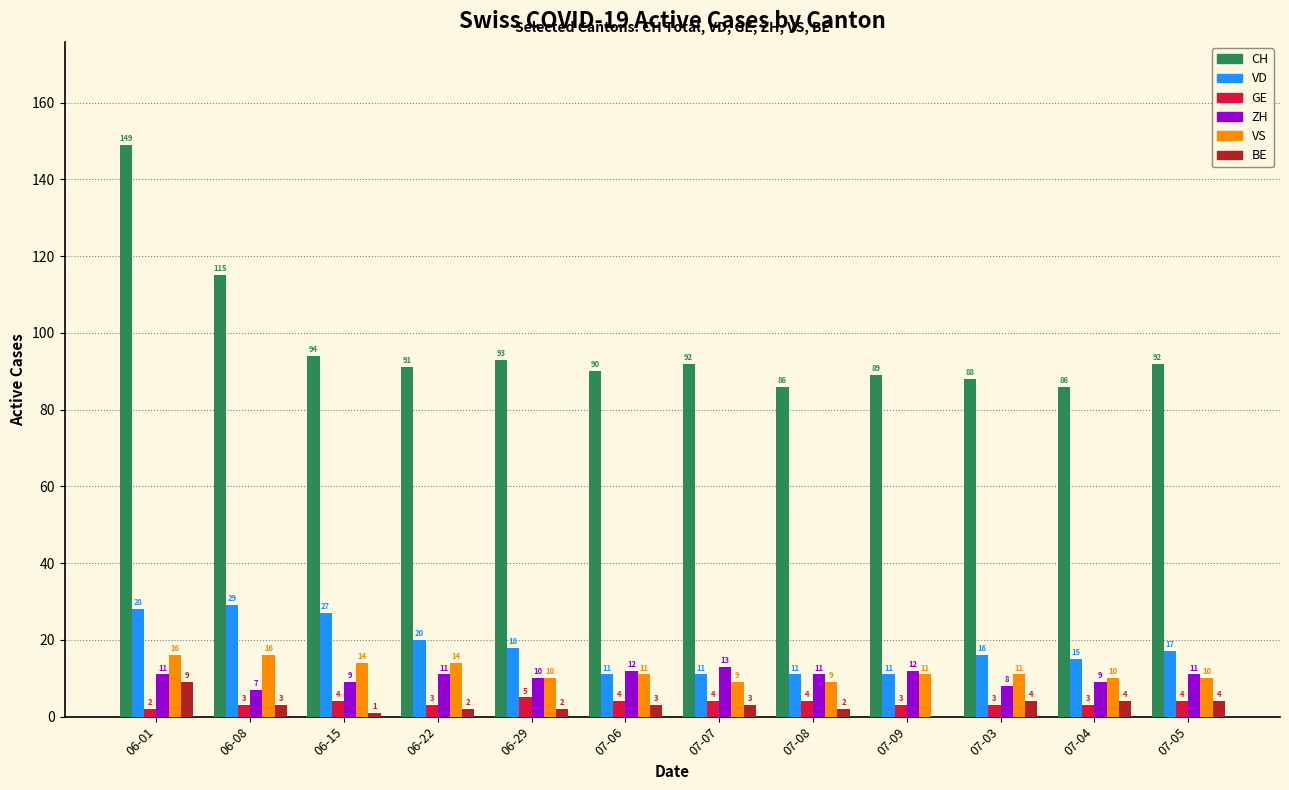

What are all the series names shown in the legend?

CH, VD, GE, ZH, VS, BE